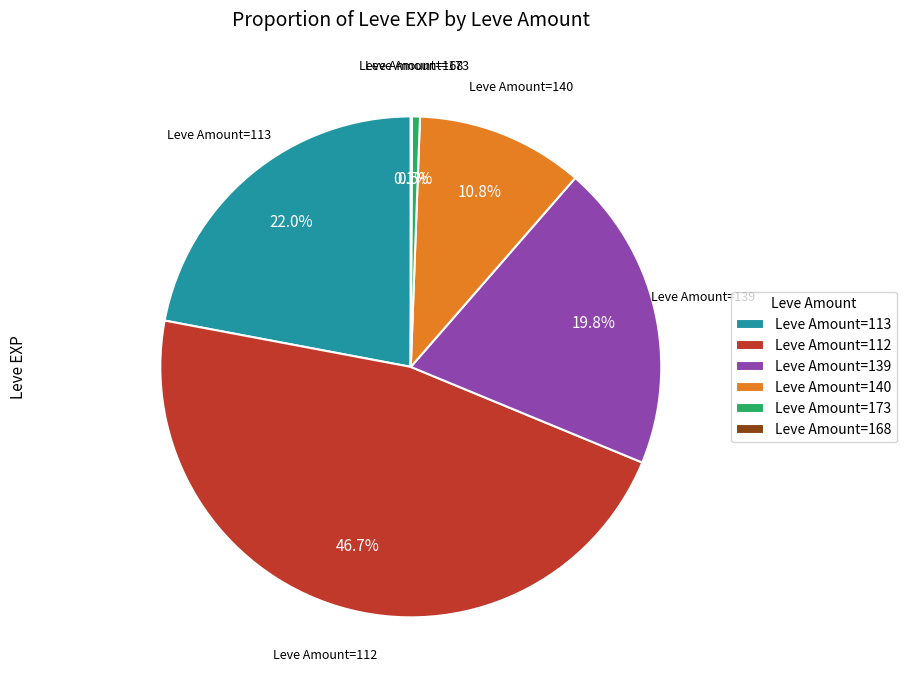

Does Leve Amount=113 account for over 50% of the chart?

No